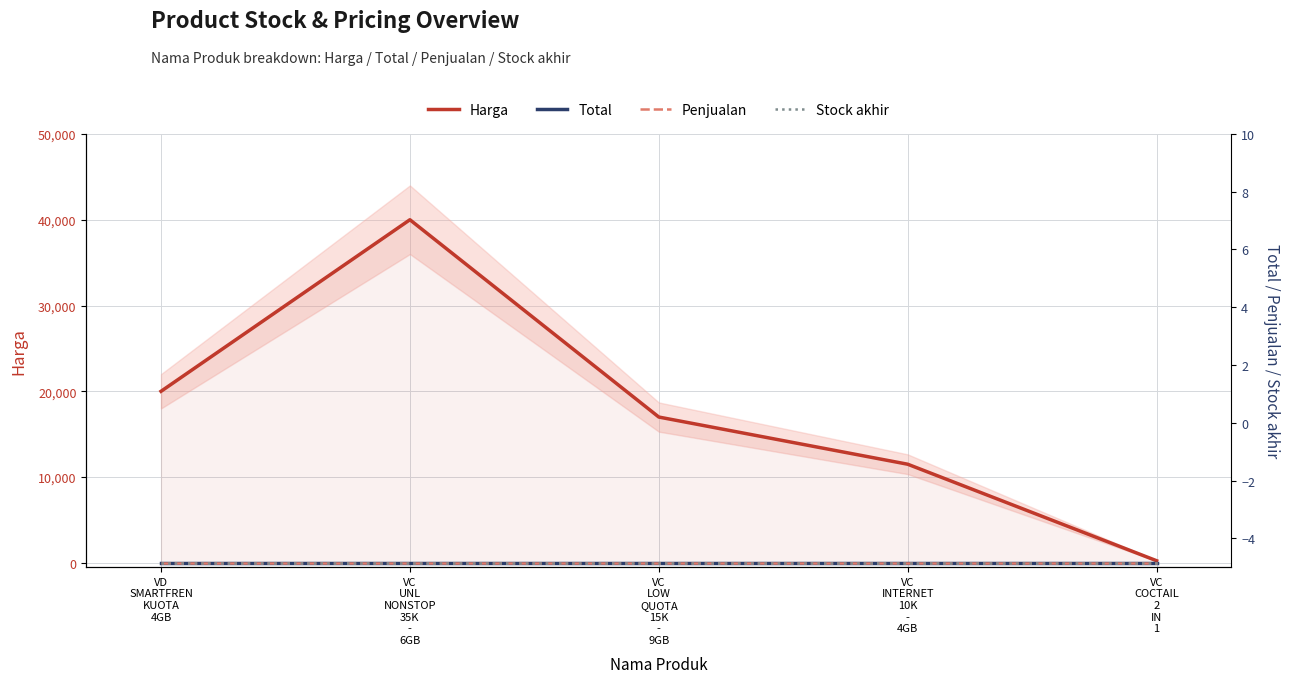

What is the minimum value for Harga?

250